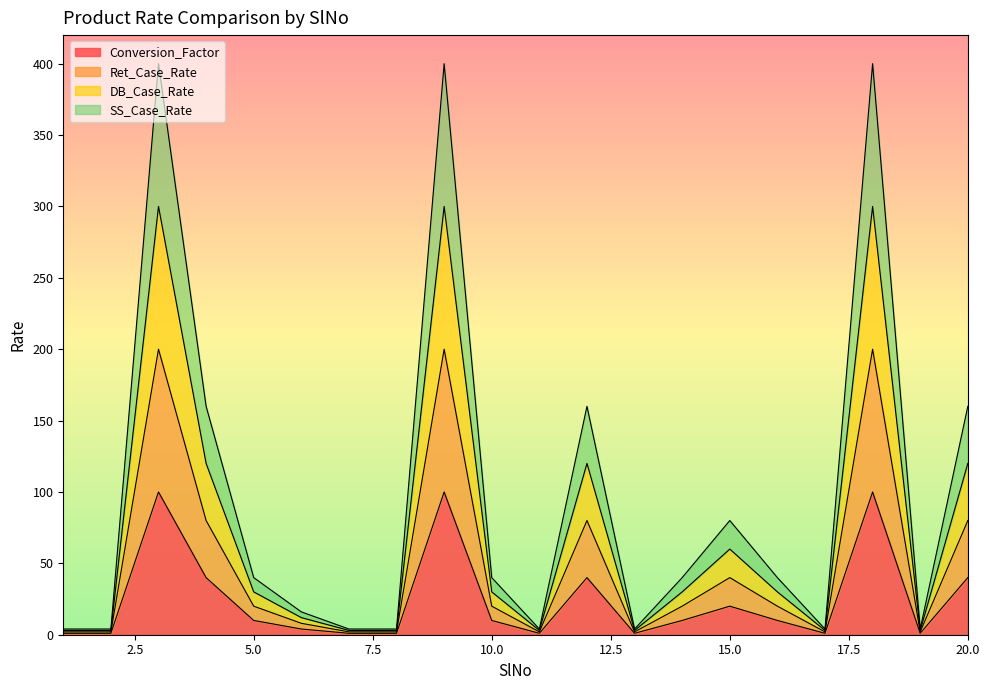

List the series in order of their peak value, highest first.

DB_Case_Rate, SS_Case_Rate, Ret_Case_Rate, Conversion_Factor